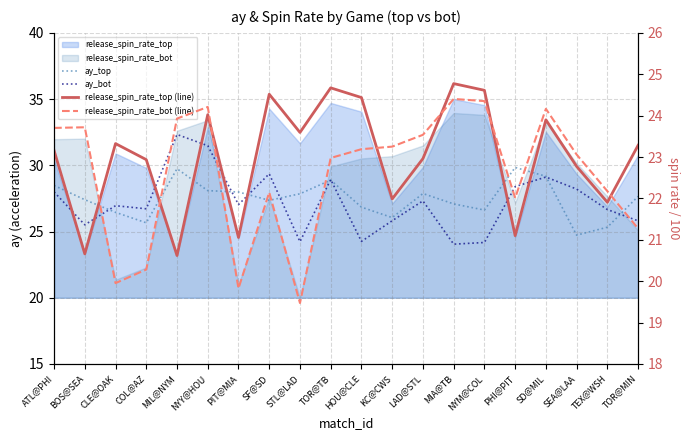

Which label corresponds to the smallest value in the chart?

STL@LAD